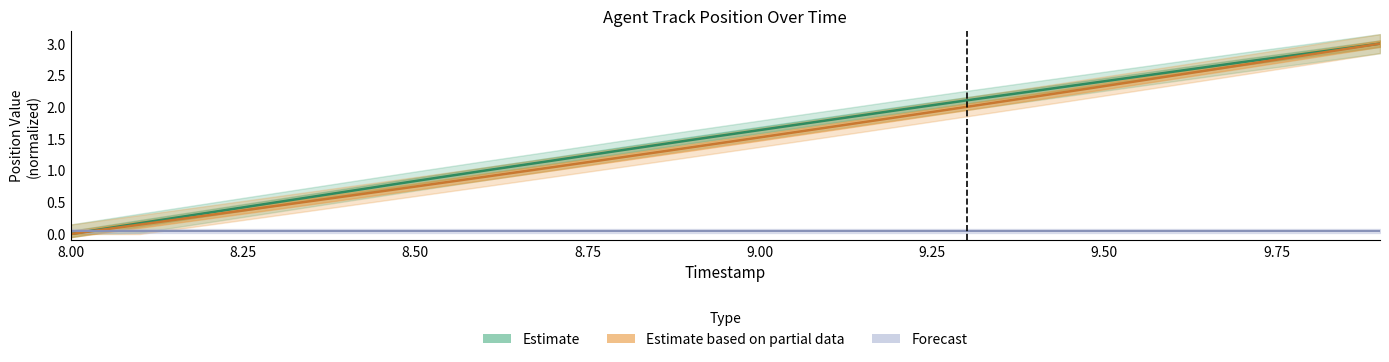

Reading left to right, what are all the values shown in this chart?

Estimate: 0.0	0.2	0.3	0.5	0.7	0.8	1.0	1.2	1.3	1.5	1.6	1.8	2.0	2.1	2.3	2.4	2.6	2.7	2.9	3.0
Estimate based on partial data: 0.0	0.1	0.3	0.4	0.6	0.7	0.9	1.1	1.2	1.4	1.5	1.7	1.8	2.0	2.2	2.3	2.5	2.7	2.8	3.0
Forecast: 0.1	0.1	0.1	0.1	0.1	0.1	0.1	0.1	0.1	0.1	0.1	0.1	0.1	0.1	0.1	0.1	0.1	0.1	0.1	0.1